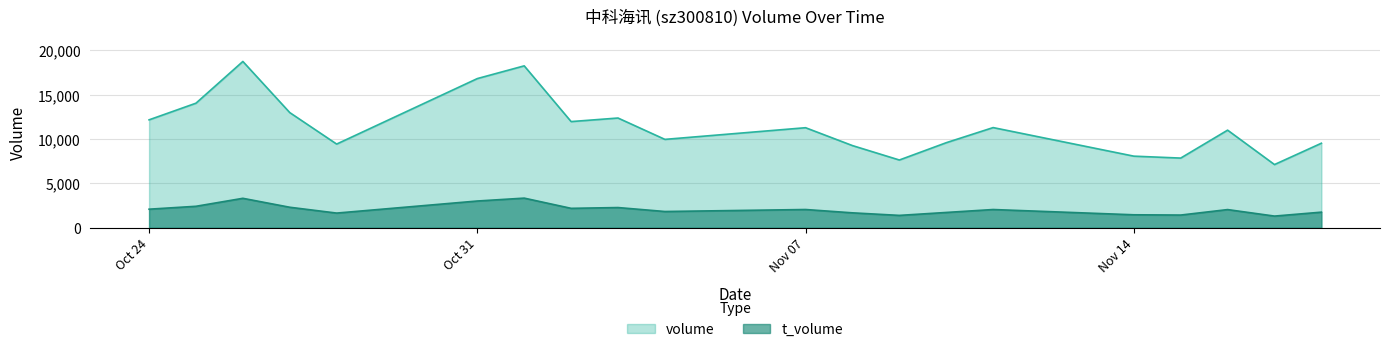

What are all the series names shown in the legend?

volume, t_volume